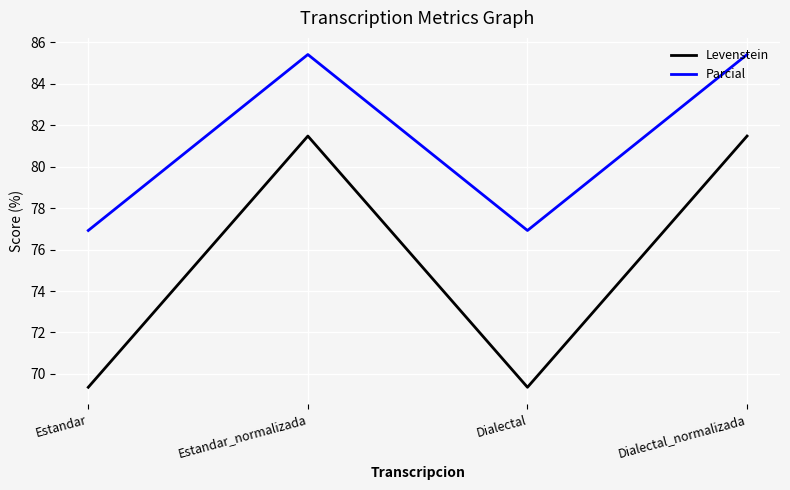

True or false: Parcial and Levenstein intersect in this chart.

False